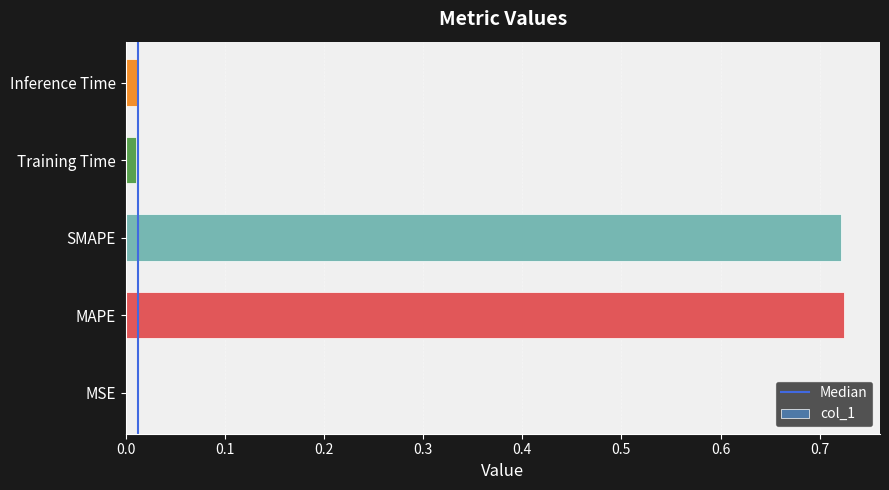

Does the chart contain stacked bars?

No